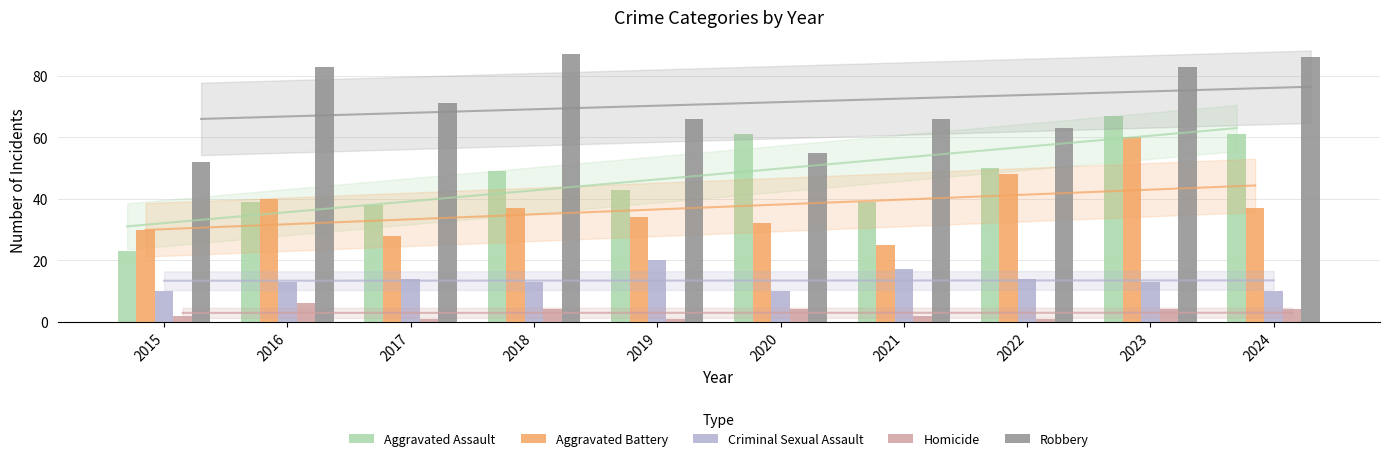

How many values in the Criminal Sexual Assault series are below 13?

3